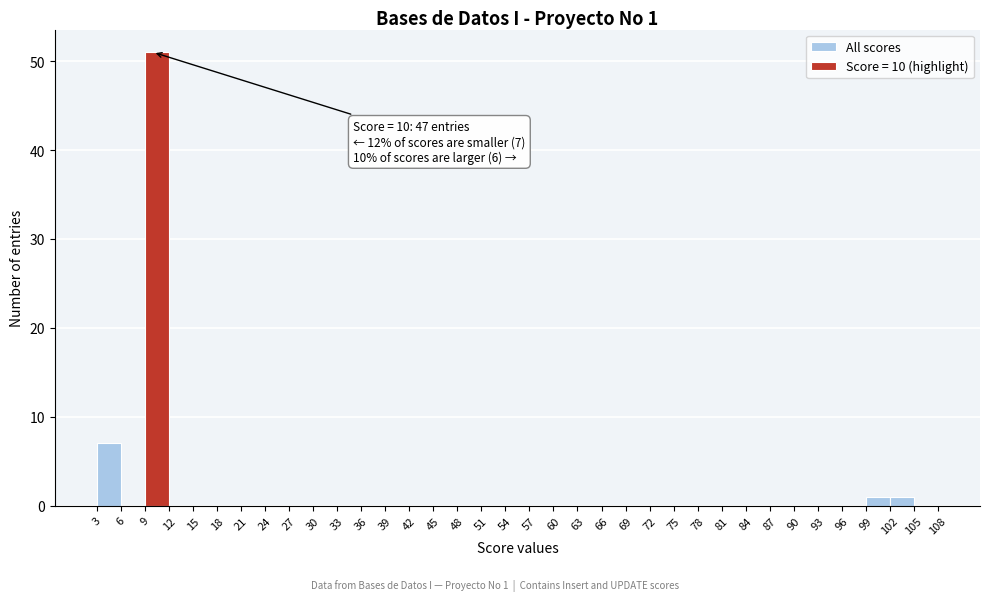

Which range on the x-axis has the tallest bar?

9 to 12